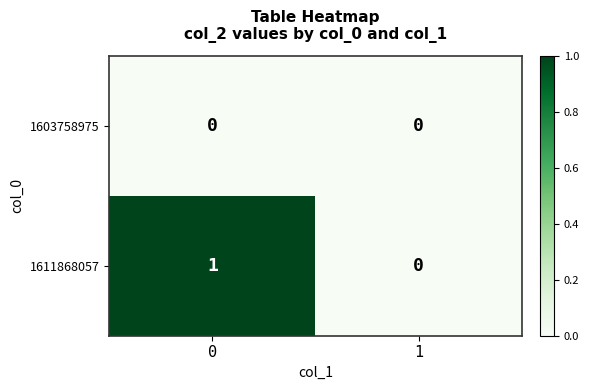

Rank the series by their maximum value, from lowest to highest.

1603758975, 1611868057